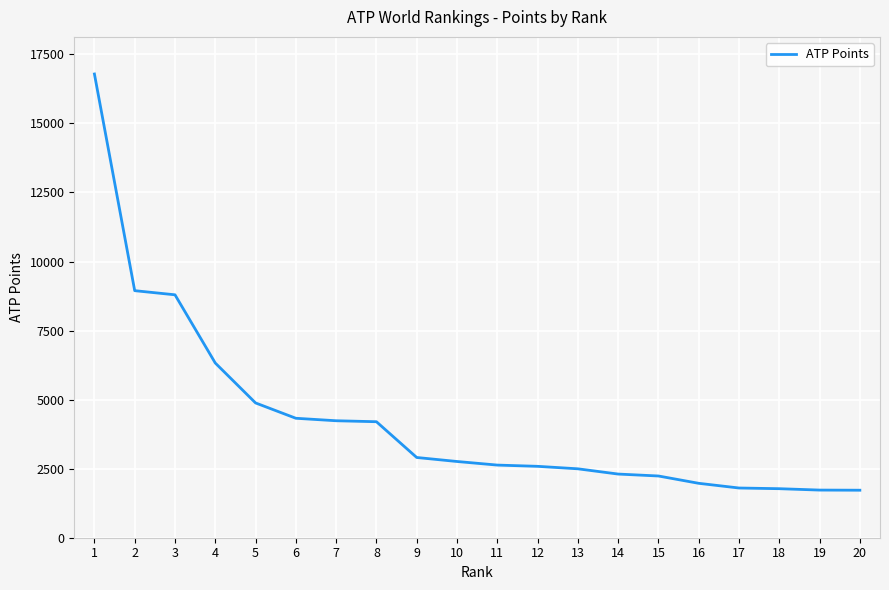

How many values are below 2760?

10